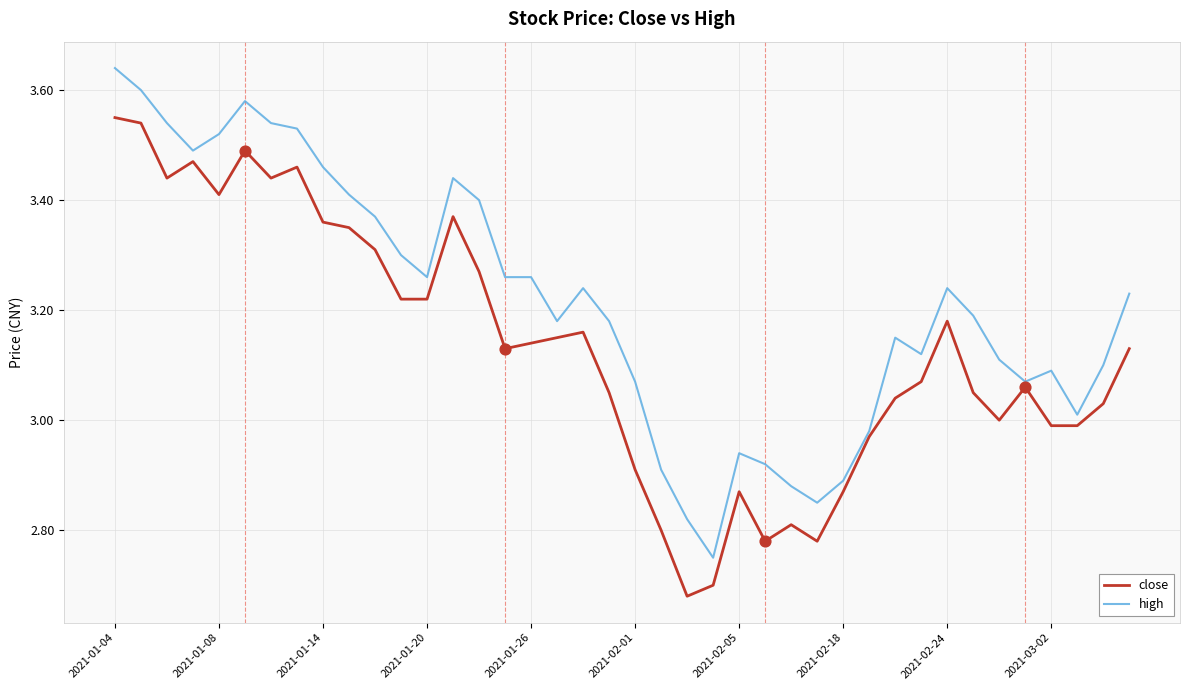

List the series in order of their peak value, highest first.

high, close